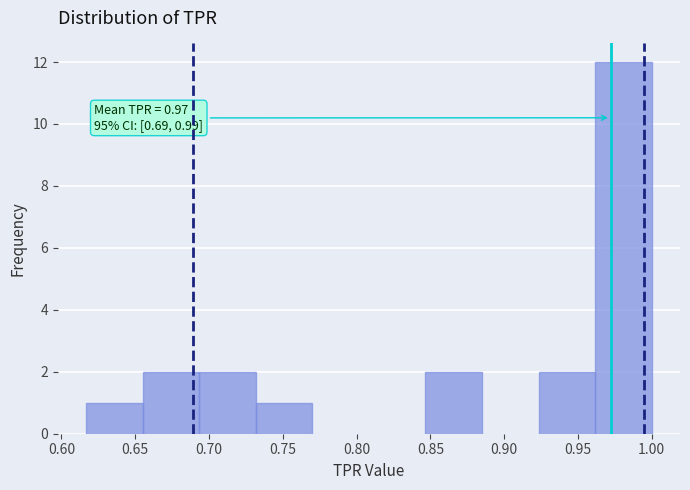

Which range on the x-axis has the tallest bar?

0.960 to 1.000